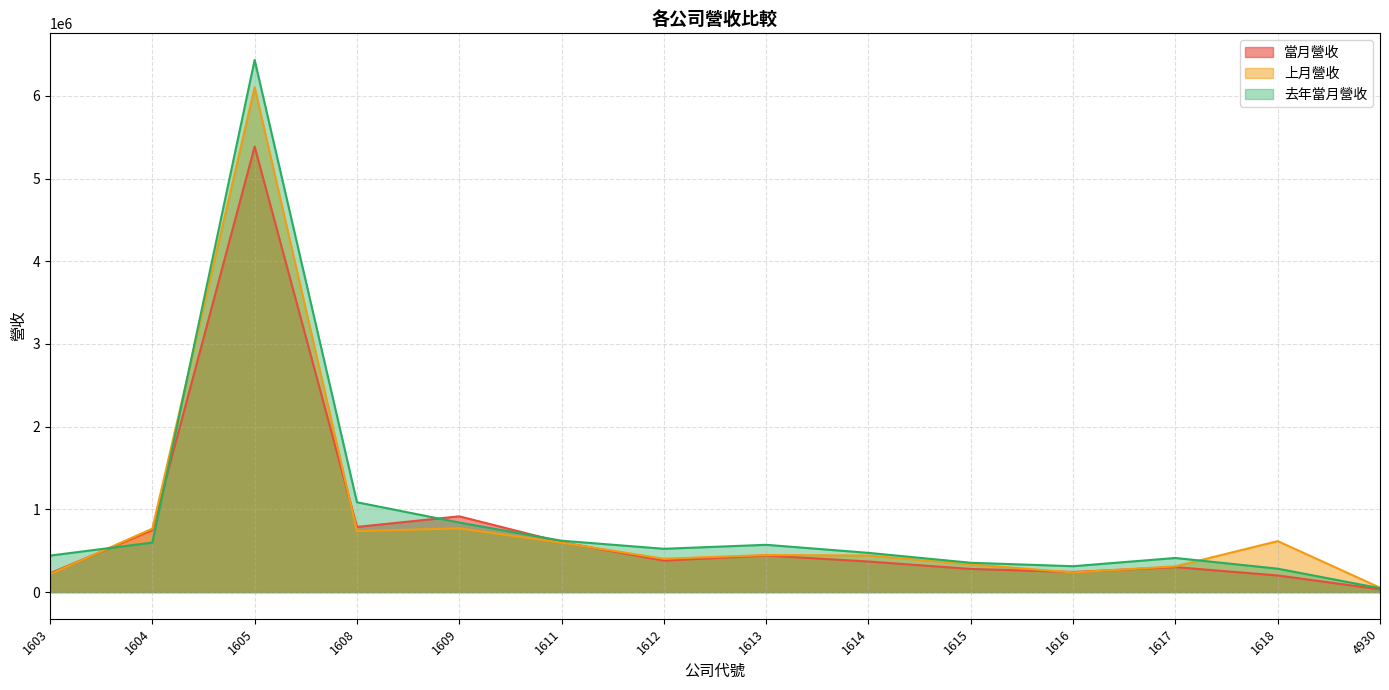

Between 1612 and 1608, which is larger?

1608